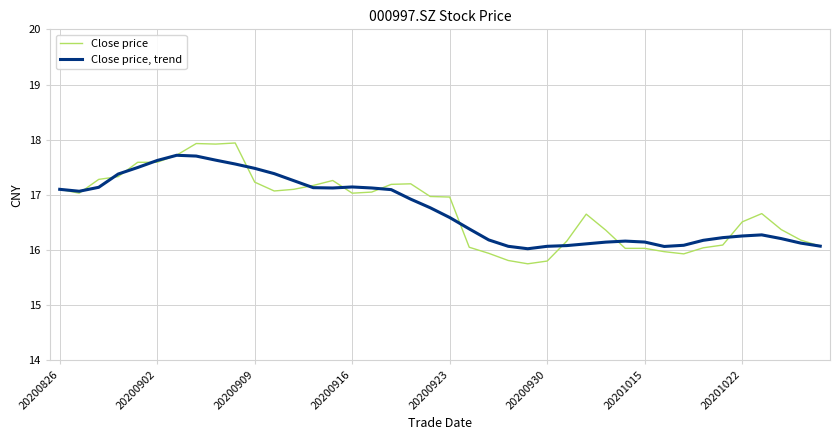

List the series in order of their overall mean, highest first.

Close price, Close price, trend